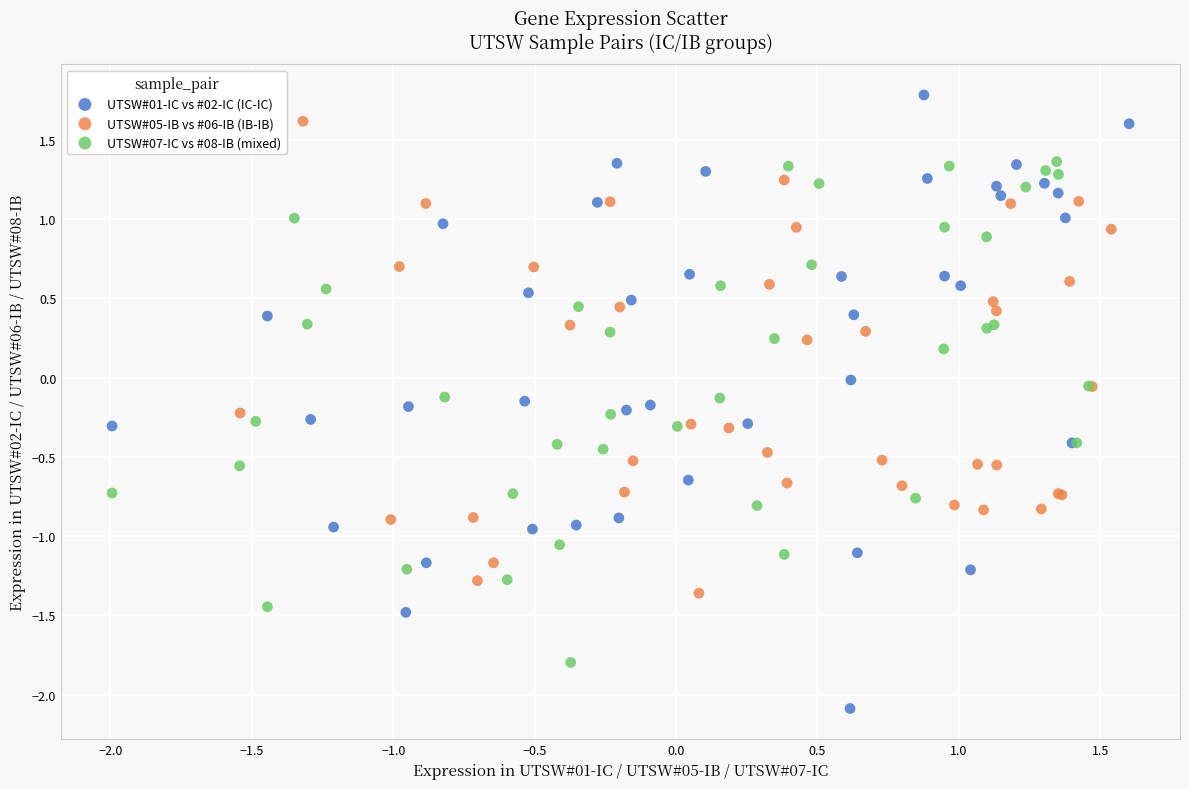

Which series has the widest spread of Y values?

UTSW#01-IC vs #02-IC (IC-IC)